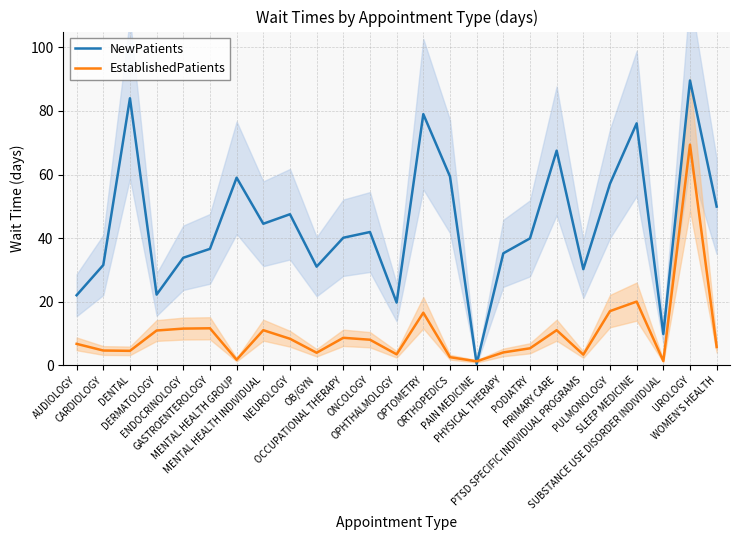

Reading right to left, transcribe all the data shown in this chart.

NewPatients: WOMEN'S HEALTH=49.9	UROLOGY=89.6	SUBSTANCE USE DISORDER INDIVIDUAL=9.8	SLEEP MEDICINE=76.1	PULMONOLOGY=57.1	PTSD SPECIFIC INDIVIDUAL PROGRAMS=30.2	PRIMARY CARE=67.5	PODIATRY=39.9	PHYSICAL THERAPY=35.2	PAIN MEDICINE=0.4	ORTHOPEDICS=59.4	OPTOMETRY=79.0	OPHTHALMOLOGY=19.7	ONCOLOGY=41.9	OCCUPATIONAL THERAPY=40.1	OB/GYN=31.0	NEUROLOGY=47.5	MENTAL HEALTH INDIVIDUAL=44.5	MENTAL HEALTH GROUP=59.0	GASTROENTEROLOGY=36.6	ENDOCRINOLOGY=33.8	DERMATOLOGY=22.2	DENTAL=84.0	CARDIOLOGY=31.5	AUDIOLOGY=22.0
EstablishedPatients: WOMEN'S HEALTH=5.7	UROLOGY=69.4	SUBSTANCE USE DISORDER INDIVIDUAL=1.3	SLEEP MEDICINE=20.0	PULMONOLOGY=17.0	PTSD SPECIFIC INDIVIDUAL PROGRAMS=3.3	PRIMARY CARE=11.0	PODIATRY=5.3	PHYSICAL THERAPY=4.0	PAIN MEDICINE=1.2	ORTHOPEDICS=2.5	OPTOMETRY=16.5	OPHTHALMOLOGY=3.4	ONCOLOGY=8.0	OCCUPATIONAL THERAPY=8.6	OB/GYN=3.9	NEUROLOGY=8.3	MENTAL HEALTH INDIVIDUAL=11.0	MENTAL HEALTH GROUP=1.7	GASTROENTEROLOGY=11.6	ENDOCRINOLOGY=11.5	DERMATOLOGY=10.9	DENTAL=4.5	CARDIOLOGY=4.6	AUDIOLOGY=6.7